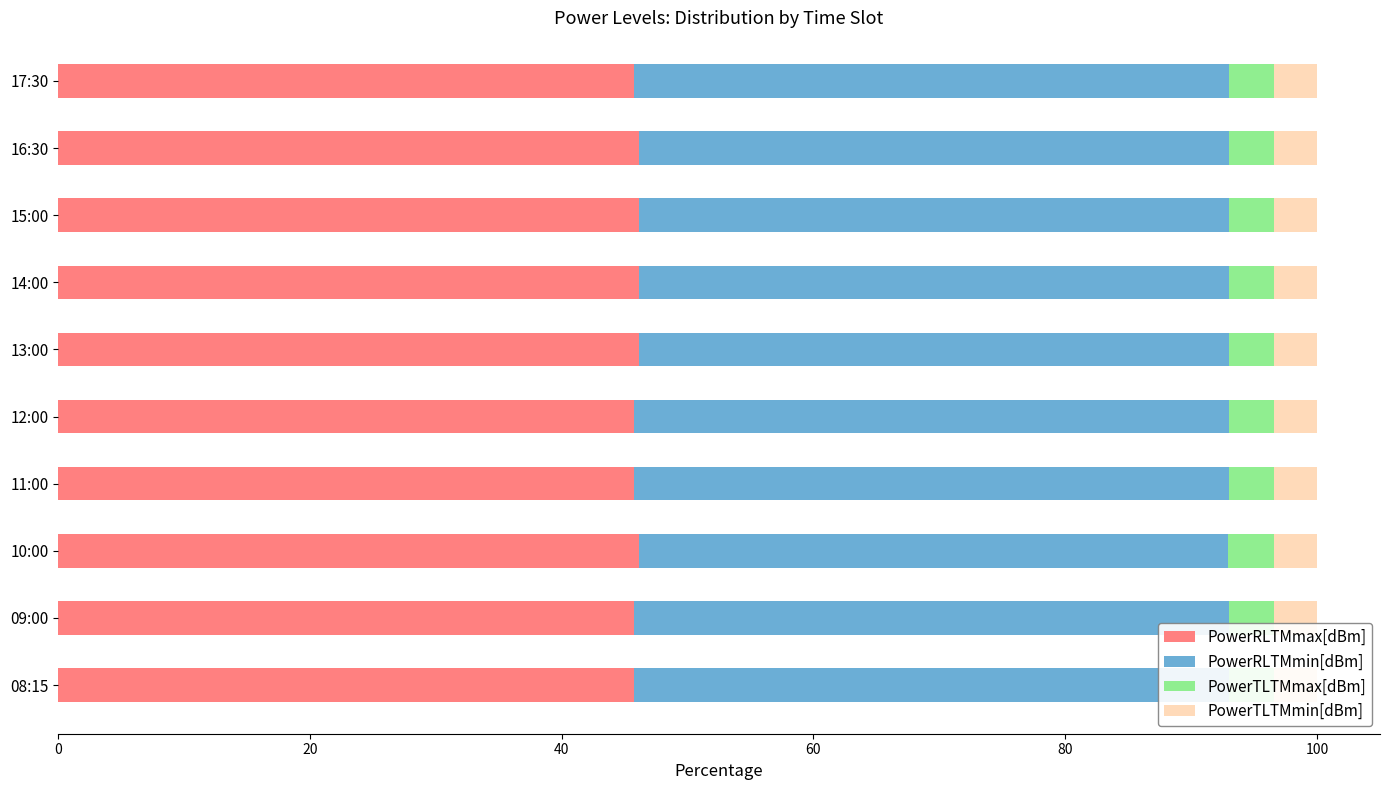

Count the number of data series in this chart.

4